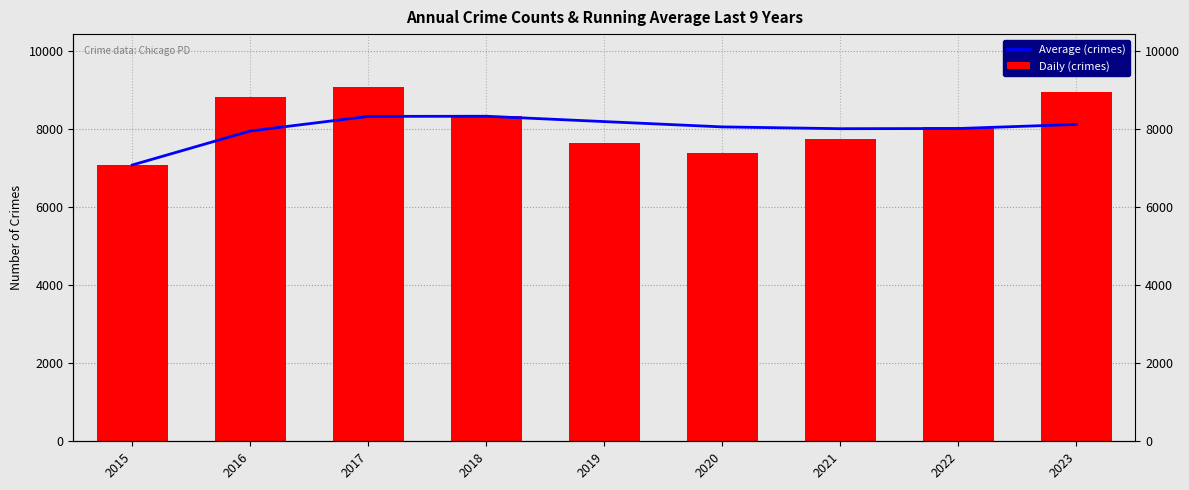

What is the average value of the Daily (crimes) series?

8118.3